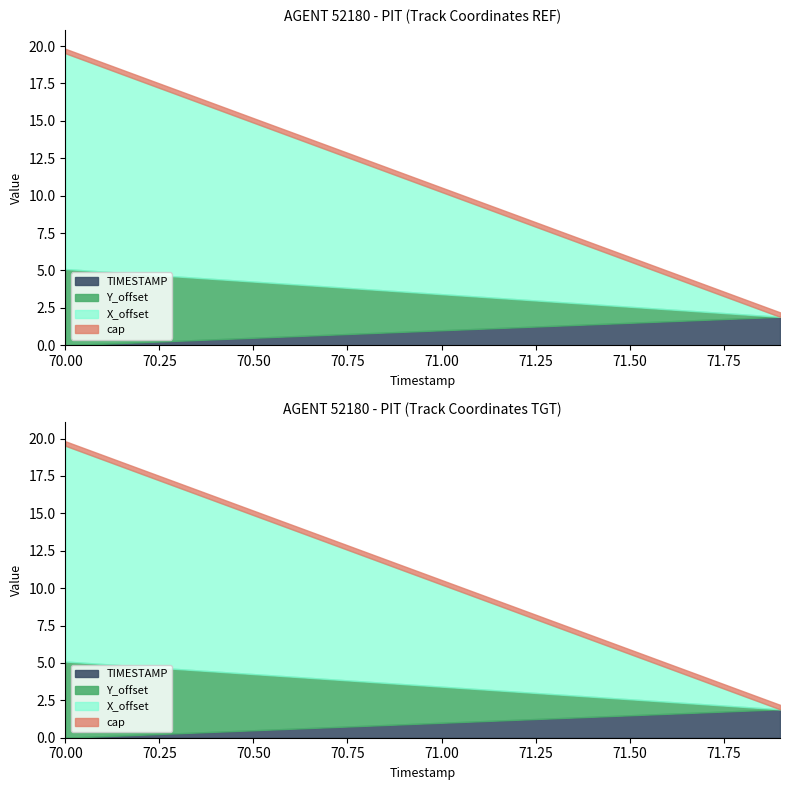

At which label is X closest to 0?

70.0